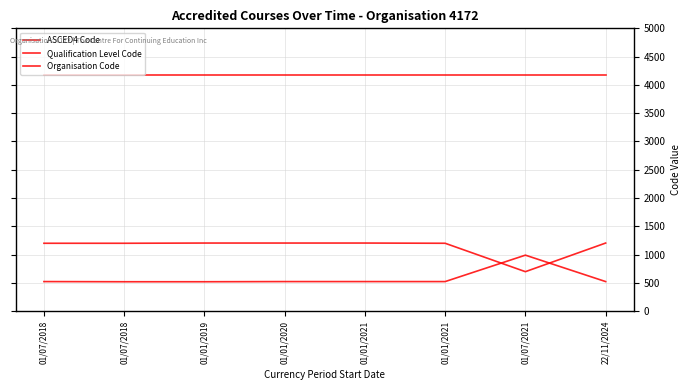

How many lines are shown in the chart?

3